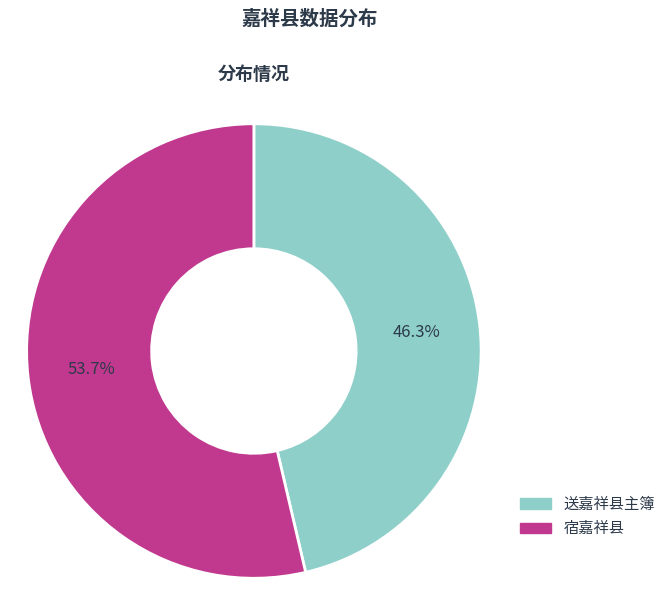

To the nearest percent, what is the average slice percentage?

50%